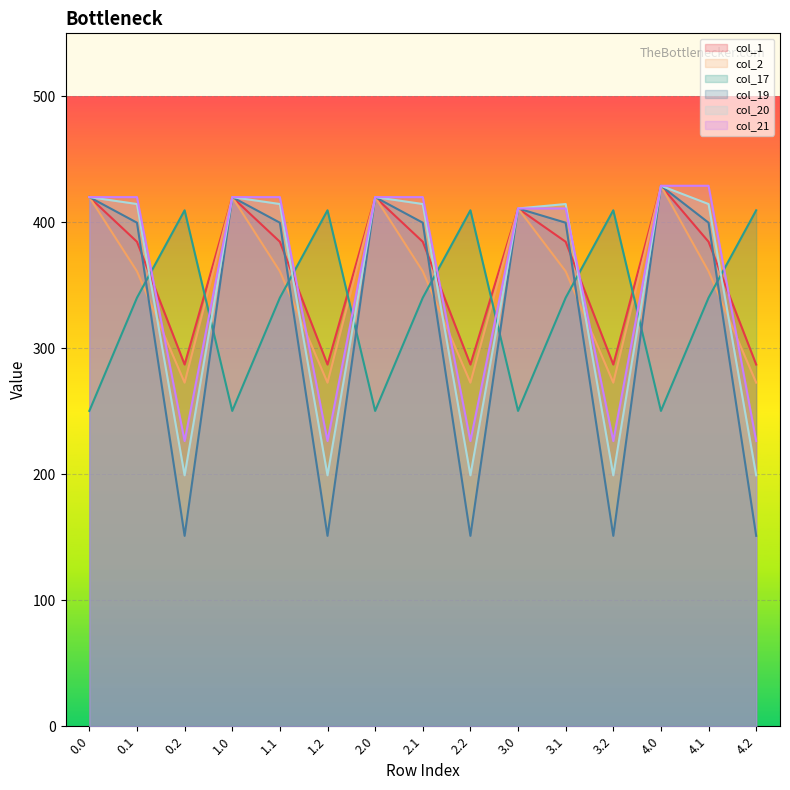

Where is col_20 nearest to the value 314?

3.0